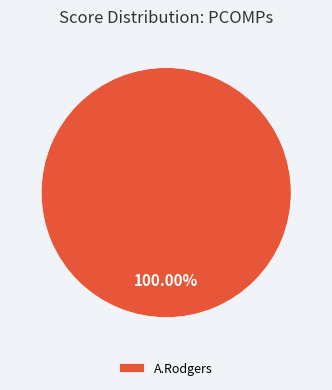

Rank the categories by value from highest to lowest.

A.Rodgers